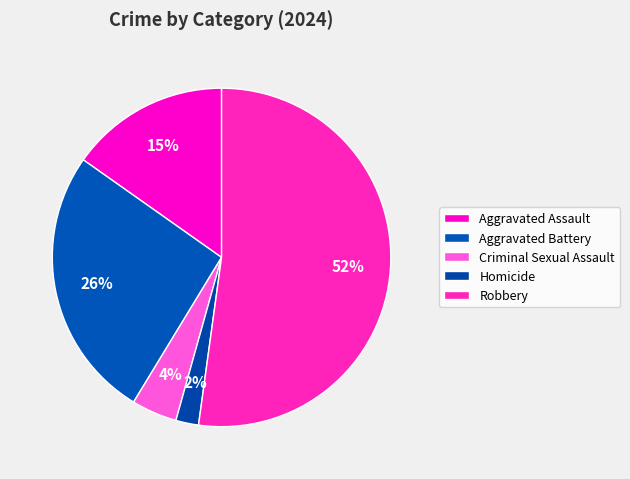

Count the number of slices in the pie.

5